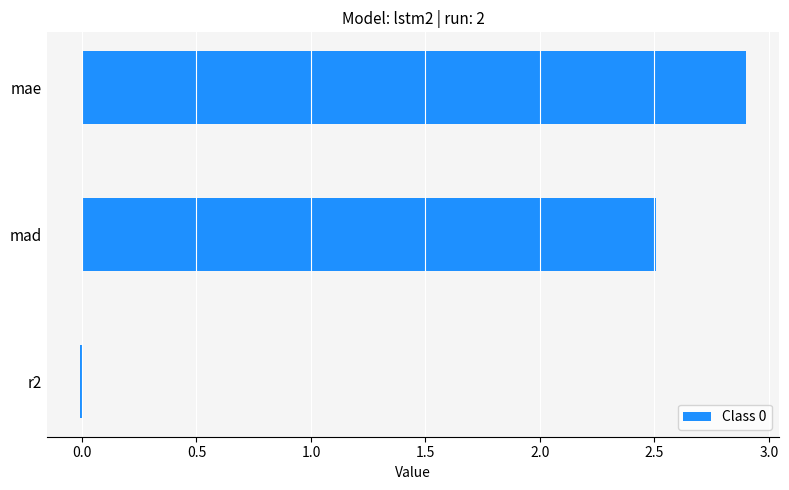

What is the greatest value displayed?

2.9